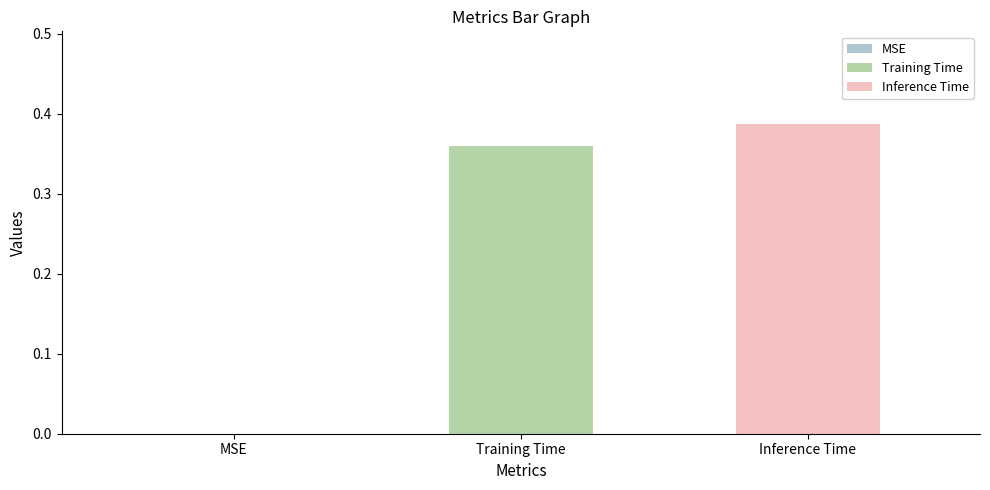

Rank the series by their maximum value, from lowest to highest.

Training Time, Inference Time